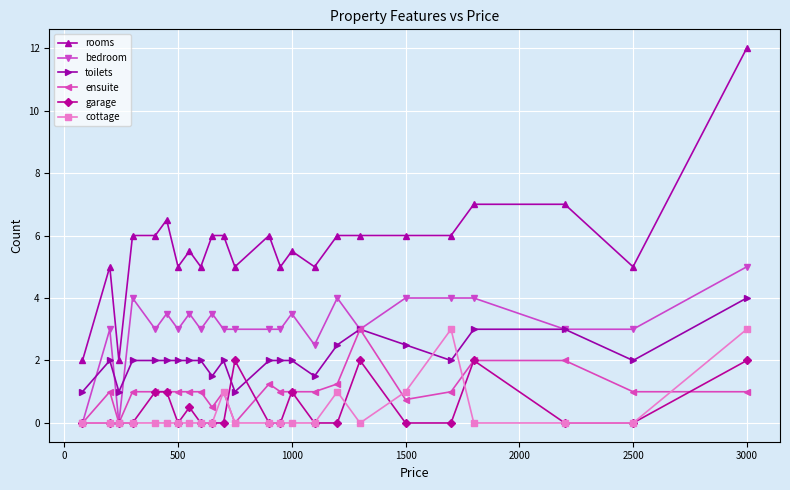

What is the value of the rooms point at the 10th from the left?

6.0